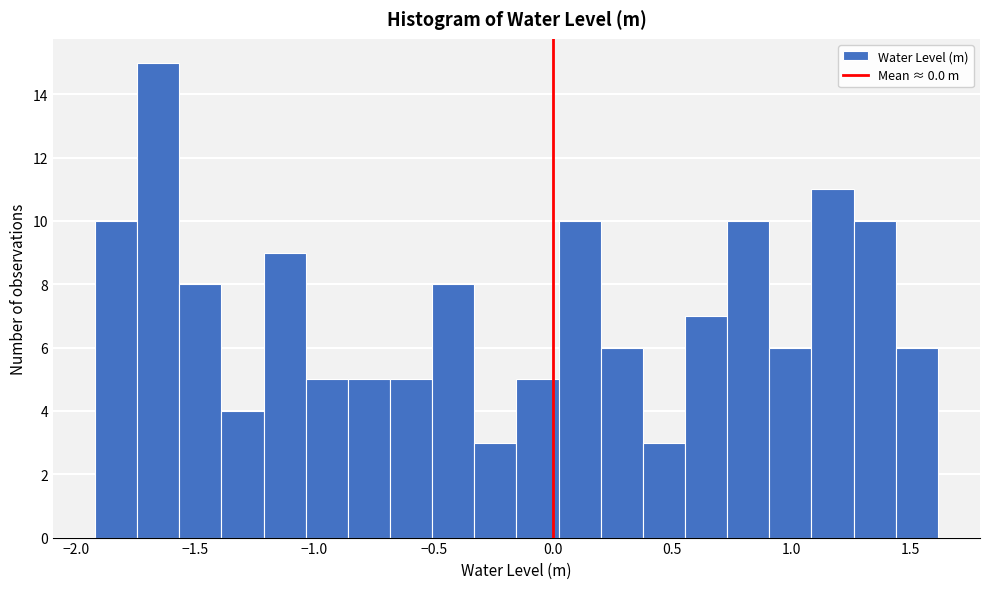

Read against the x-axis, roughly where is the centre of the tallest bar?

-1.65